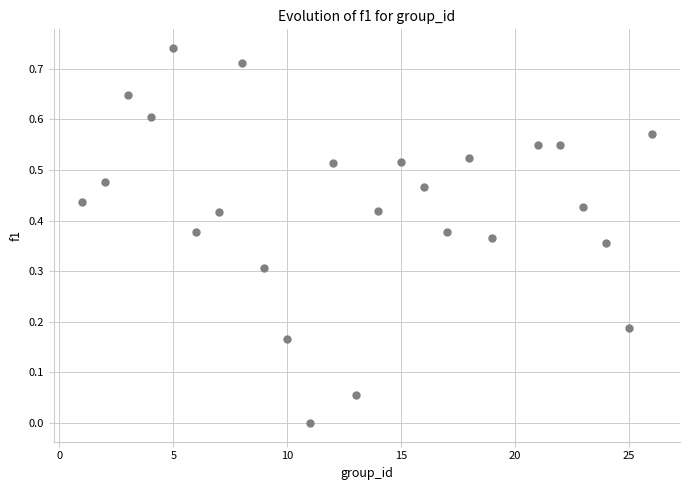

What is the range of X values (max minus min)?

25.0